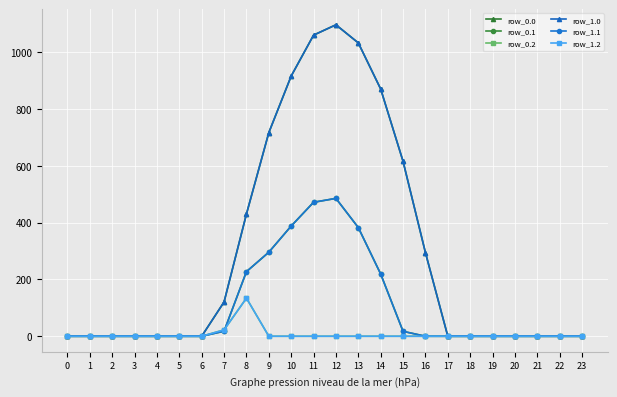

The value of row_1.0 at 14 is 870.6. True or false?

True